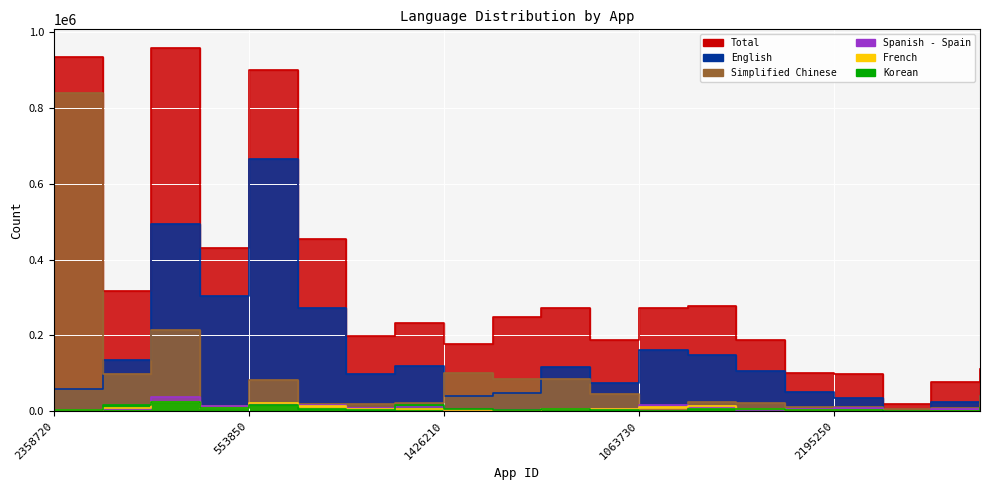

Which series changed the most between 1966720 and 1326470?

Total